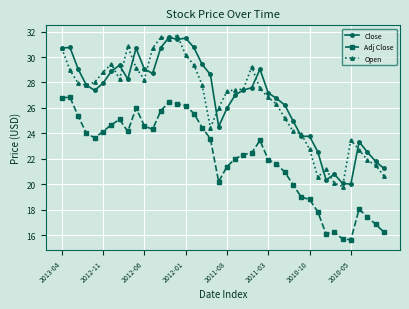

What is the difference between the second highest and minimum values in the Close series?

11.5